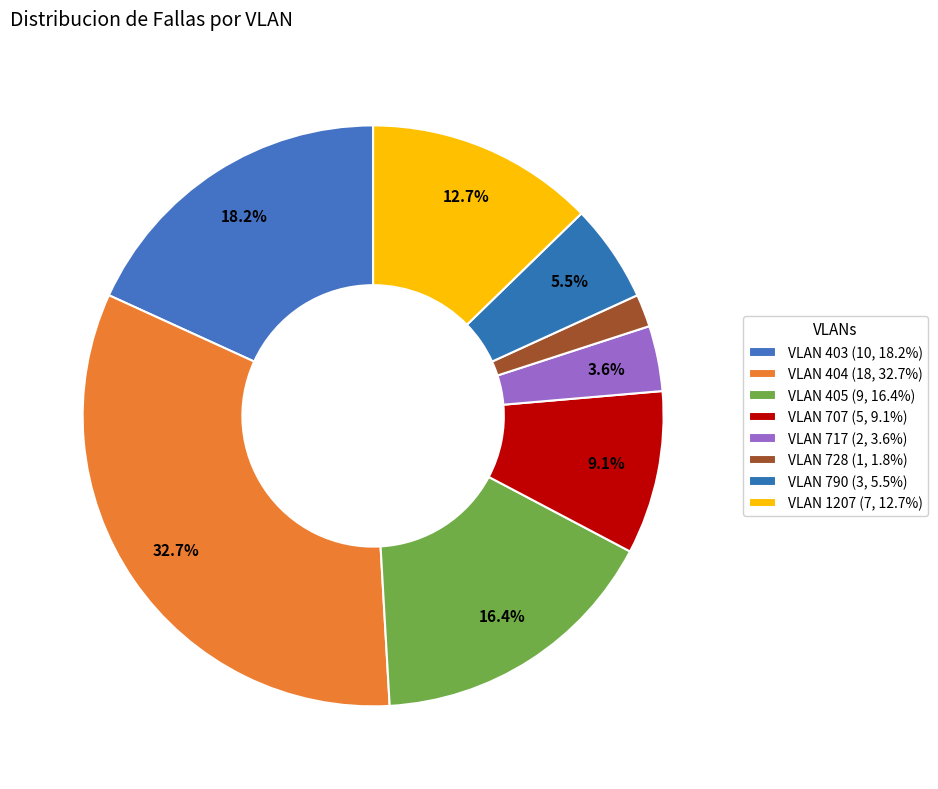

How much of the chart is everything except VLAN 790?

94.5%